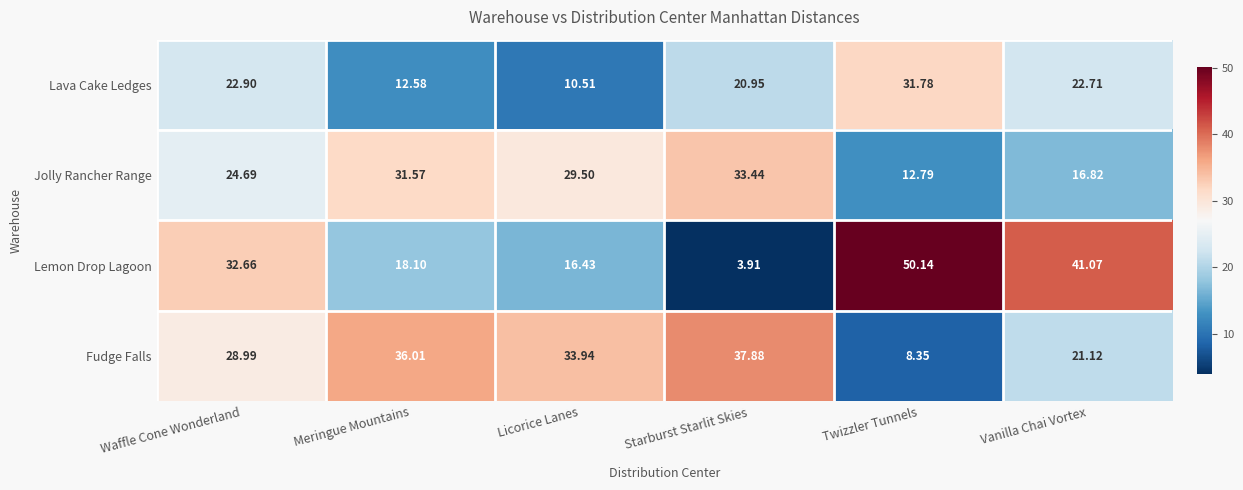

At which category is the sum across all series the highest?

Waffle Cone Wonderland